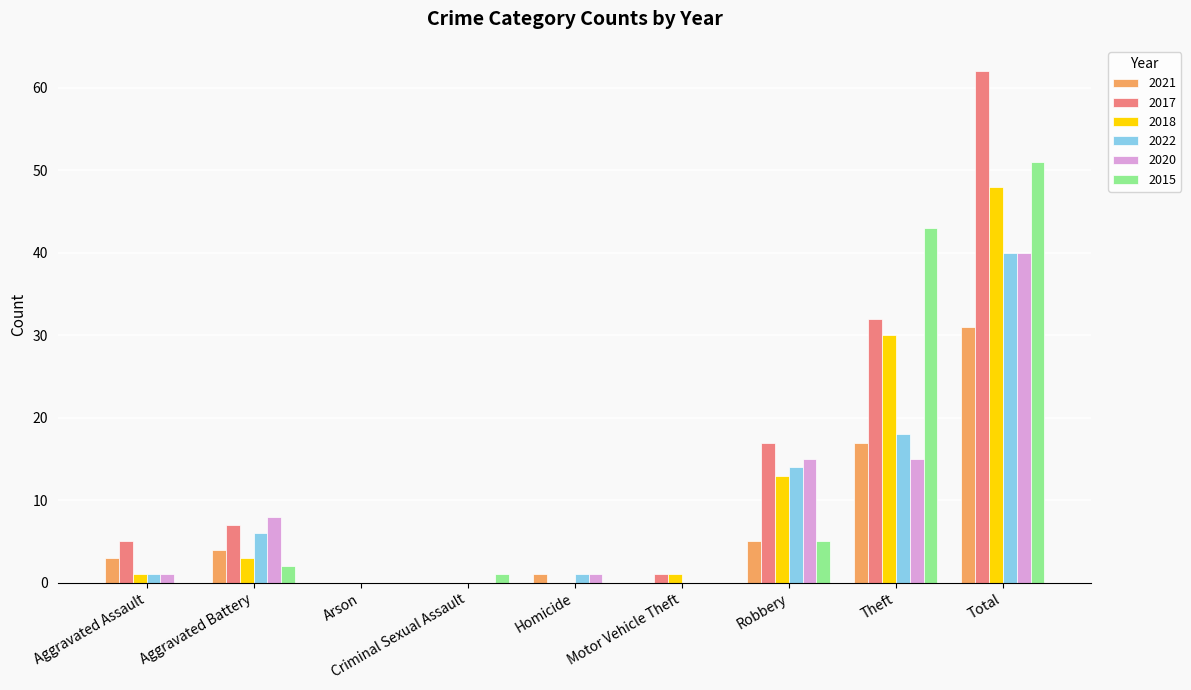

Which category has the highest value in the 2015 series?

Total